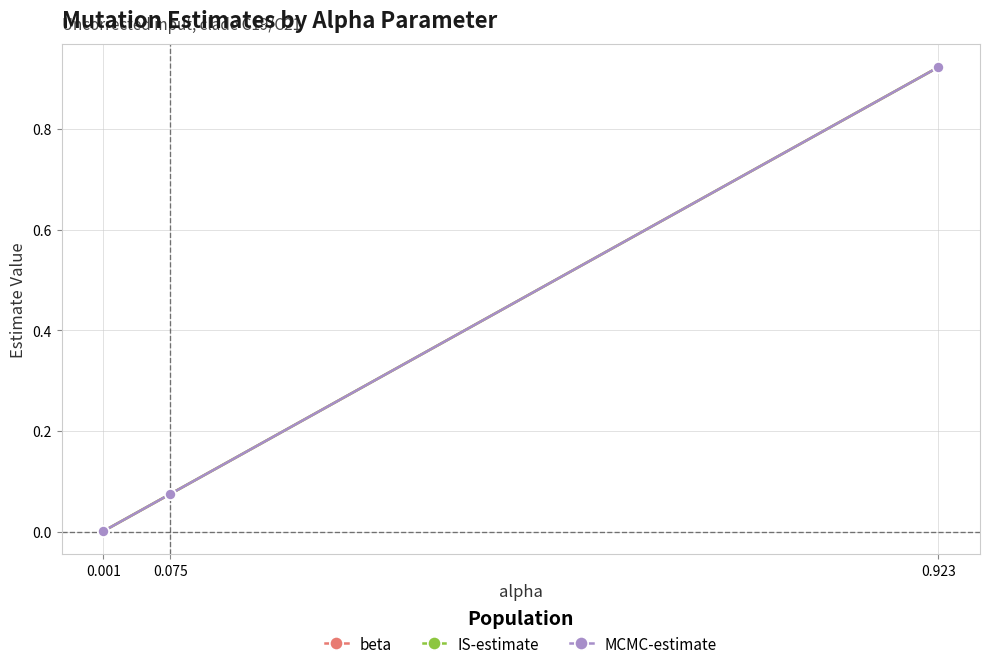

At how many categories does at least one series exceed 0?

3